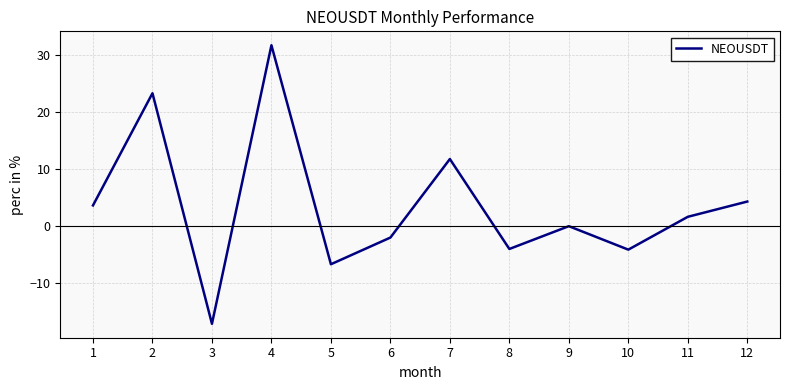

At which label is the value closest to 7?

12